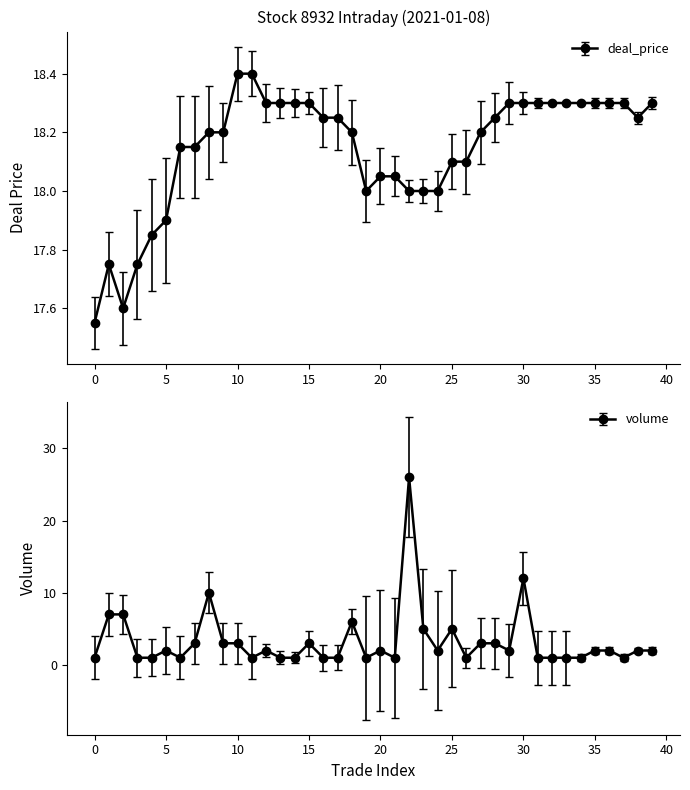

True or false: volume has a value of 1.1 at 29.

False